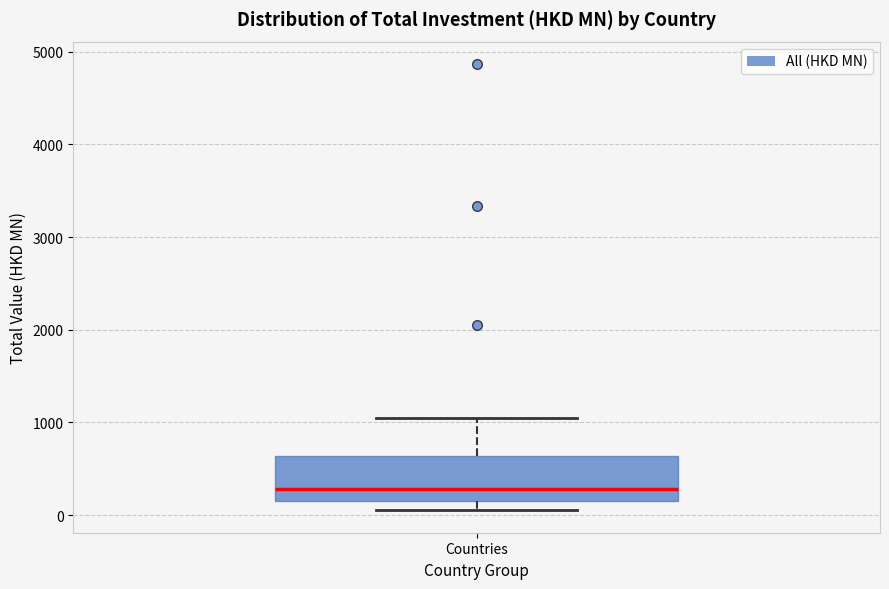

Read this box plot against the y-axis: the position of the median line, the range covered by the box, and the ends of both whiskers. The values are not printed on the chart, so give them approximately, as read against the axis.

median 300, box 200 to 600, whiskers 100 to 1000